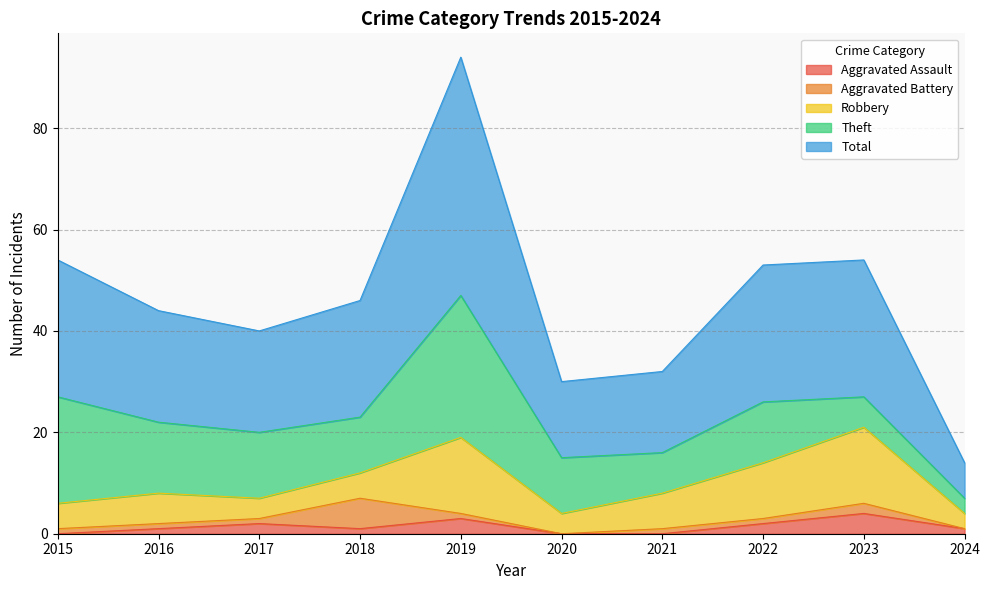

Reading left to right, transcribe all the data shown in this chart.

Aggravated Assault: 2015=0	2016=1	2017=2	2018=1	2019=3	2020=0	2021=0	2022=2	2023=4	2024=1
Aggravated Battery: 2015=1	2016=1	2017=1	2018=6	2019=1	2020=0	2021=1	2022=1	2023=2	2024=0
Robbery: 2015=5	2016=6	2017=4	2018=5	2019=15	2020=4	2021=7	2022=11	2023=15	2024=3
Theft: 2015=21	2016=14	2017=13	2018=11	2019=28	2020=11	2021=8	2022=12	2023=6	2024=3
Total: 2015=27	2016=22	2017=20	2018=23	2019=47	2020=15	2021=16	2022=27	2023=27	2024=7